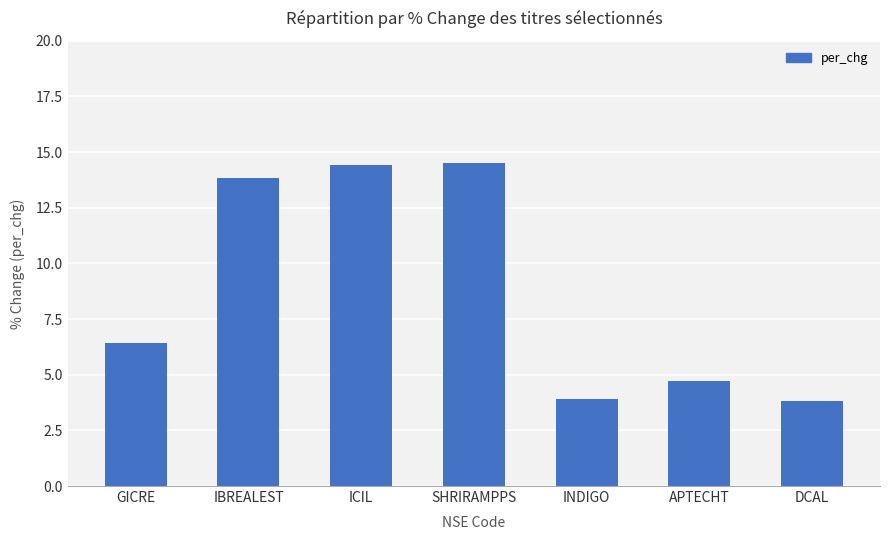

Where is the data nearest to the value 9?

GICRE